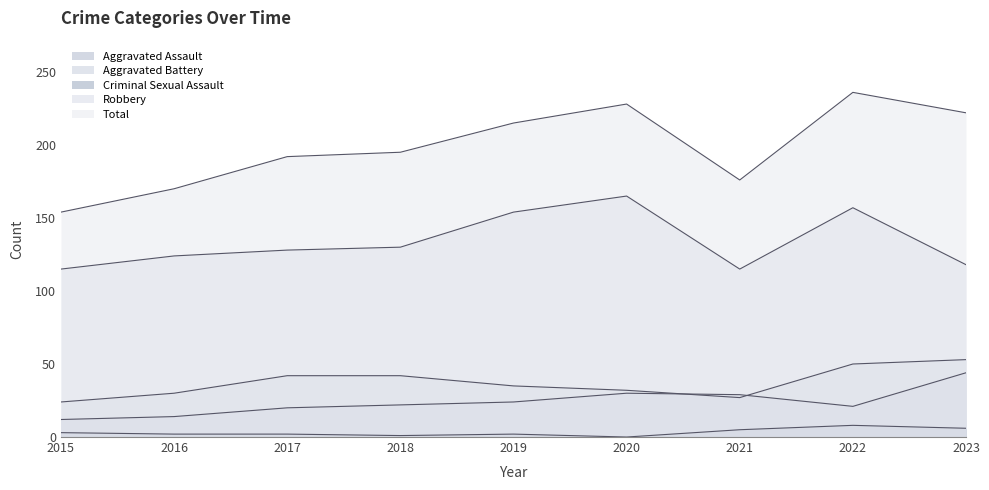

What are all the series names shown in the legend?

Aggravated Assault, Aggravated Battery, Criminal Sexual Assault, Robbery, Total